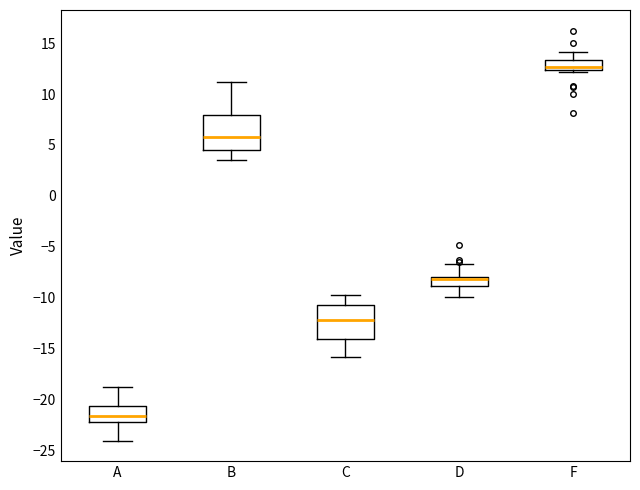

Reading left to right, transcribe this box plot: for each box, give where its median line is, the range the box spans, and where its two whiskers end, as read against the y-axis. The values are not printed on the chart, so give them approximately, as read against the axis.

A: median -21.5, box -22.0 to -20.5, whiskers -24.0 to -19.0
B: median 6.0, box 4.5 to 8.0, whiskers 3.5 to 11.0
C: median -12.0, box -14.0 to -10.5, whiskers -16.0 to -10.0
D: median -8.0 (drawn on the box's upper edge), box -9.0 to -8.0, whiskers -10.0 to -6.5
F: median 12.5 (just above the box's lower edge), box 12.5 to 13.5, whiskers 12.0 to 14.0